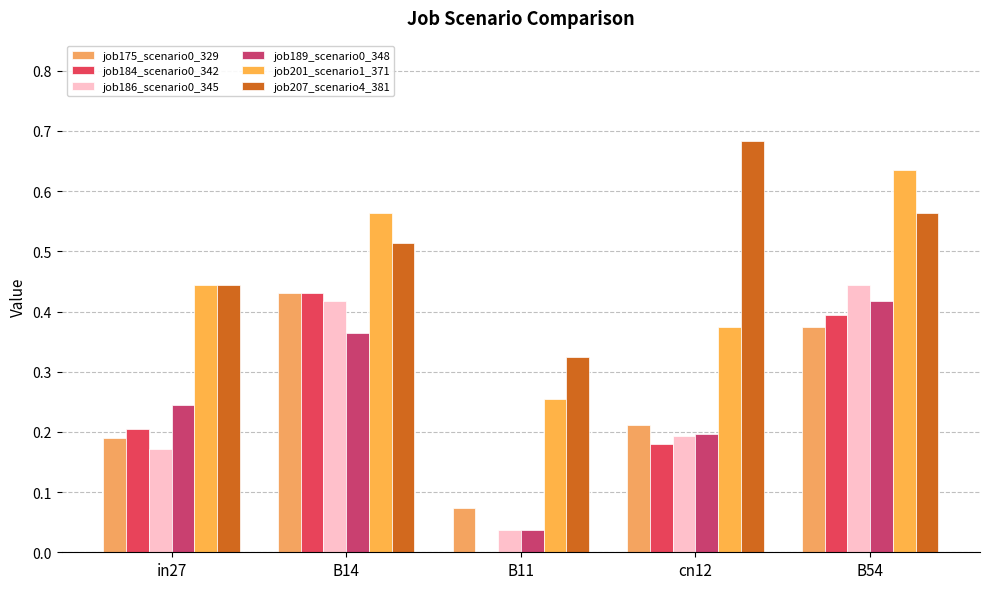

List the series in order of their peak value, highest first.

job207_scenario4_381, job201_scenario1_371, job186_scenario0_345, job175_scenario0_329, job184_scenario0_342, job189_scenario0_348